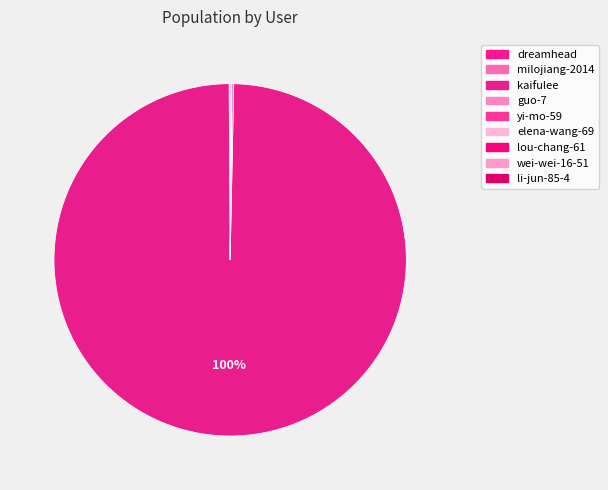

How much of the chart is everything except kaifulee?

0.4%